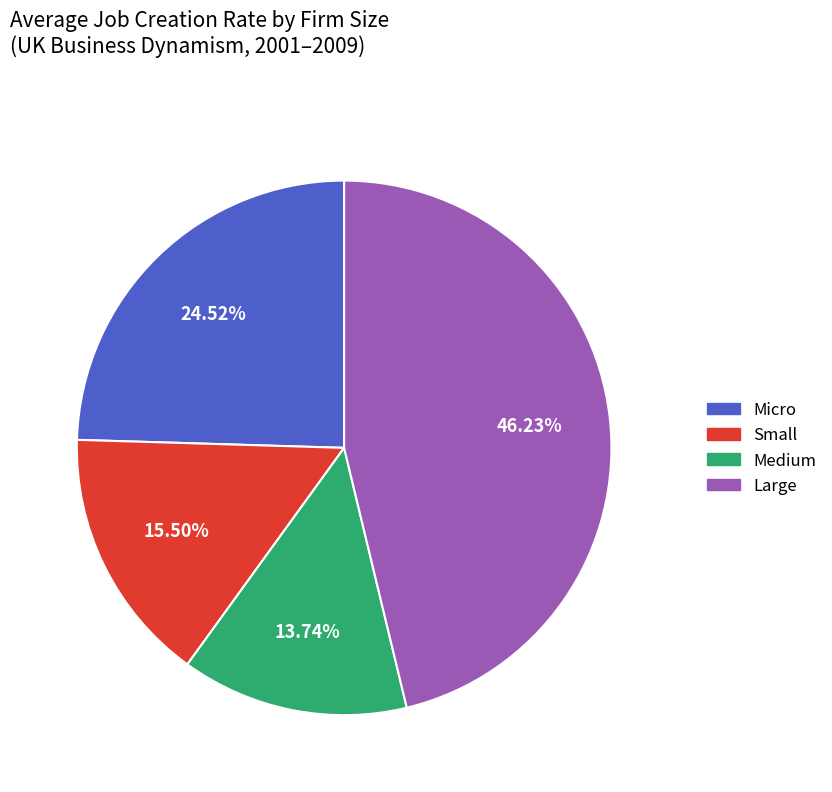

How many slices are in this pie chart?

4